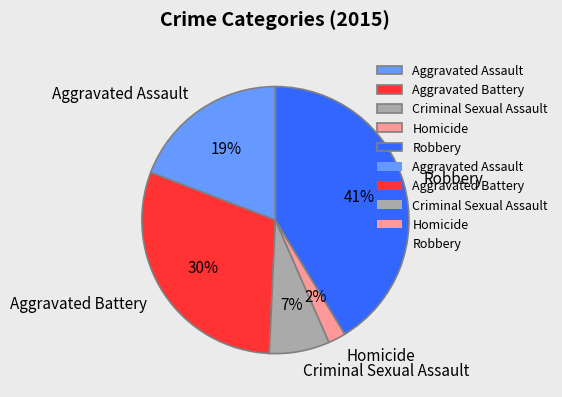

To the nearest percent, what portion does Criminal Sexual Assault represent?

7%